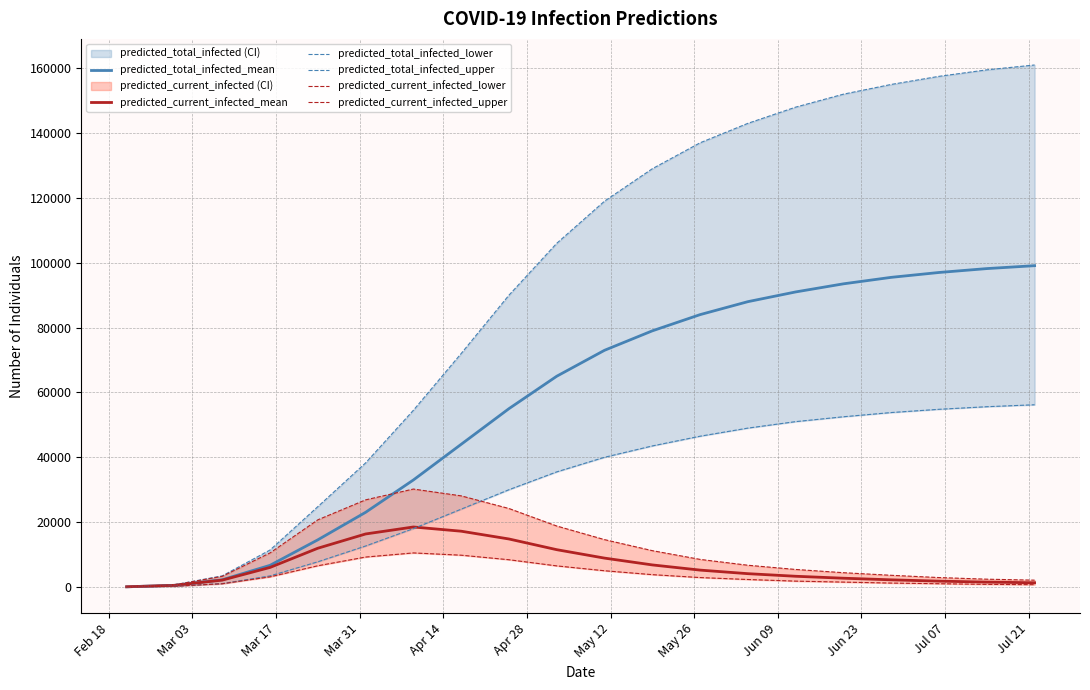

Reading left to right, transcribe all the data shown in this chart.

predicted_total_infected_mean: 56	503	2224	6677	14538	23025	33000	44000	55000	65000	73000	79000	84000	88000	91000	93500	95500	97000	98200	99100
predicted_current_infected_mean: 56	503	2112	6023	11946	16347	18500	17200	14800	11500	8900	6800	5200	4100	3300	2700	2200	1800	1500	1300
predicted_total_infected_lower: 25	225	1042	3412	7765	12638	18000	24000	30000	35500	40000	43500	46500	49000	51000	52500	53800	54800	55600	56200
predicted_total_infected_upper: 75	675	3426	11398	24768	38262	54500	72000	90000	106000	119000	129000	137000	143000	148000	152000	155000	157500	159500	161000
predicted_current_infected_lower: 25	225	992	3117	6540	9226	10500	9800	8400	6500	5000	3800	2900	2300	1800	1500	1200	1000	800	700
predicted_current_infected_upper: 75	675	3276	10498	20706	26865	30200	28100	24200	18800	14600	11200	8500	6700	5400	4400	3600	2900	2400	2100